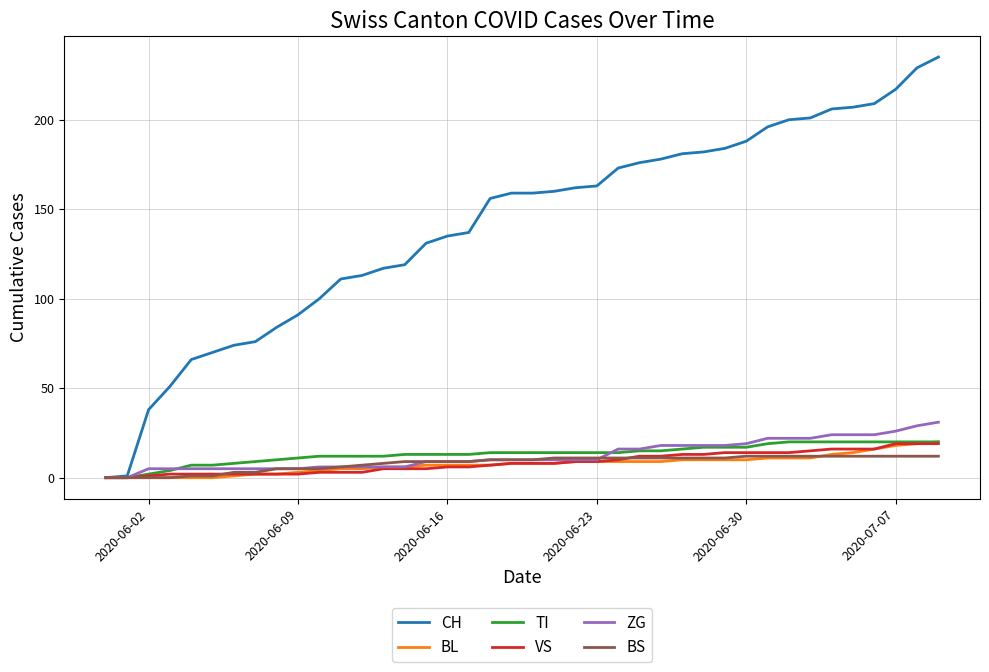

What is the maximum value shown in the chart?

235